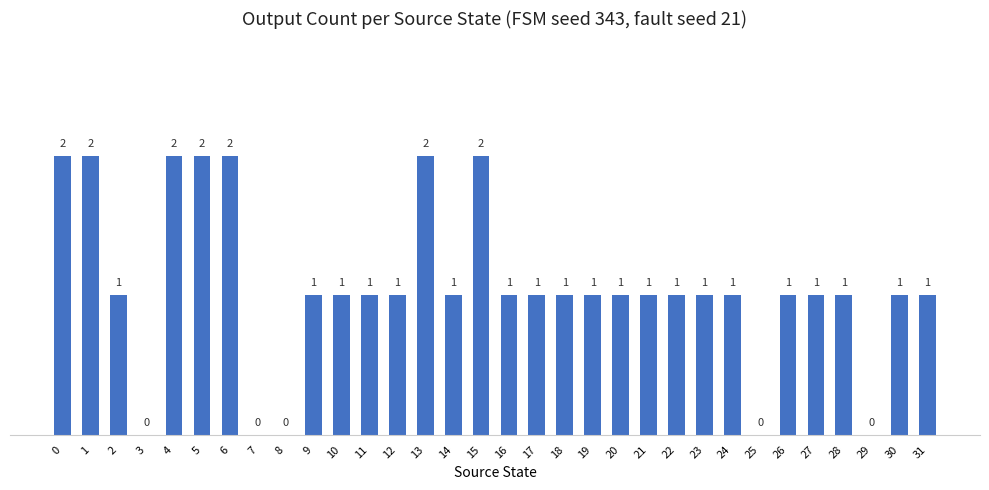

What is the greatest value displayed?

2